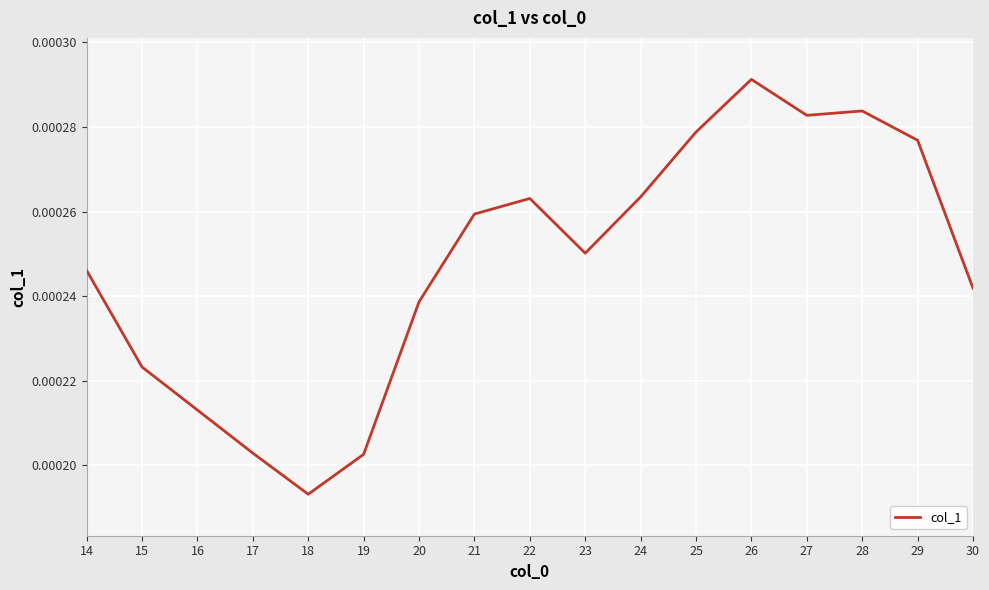

At which label is the value closest to 0?

18